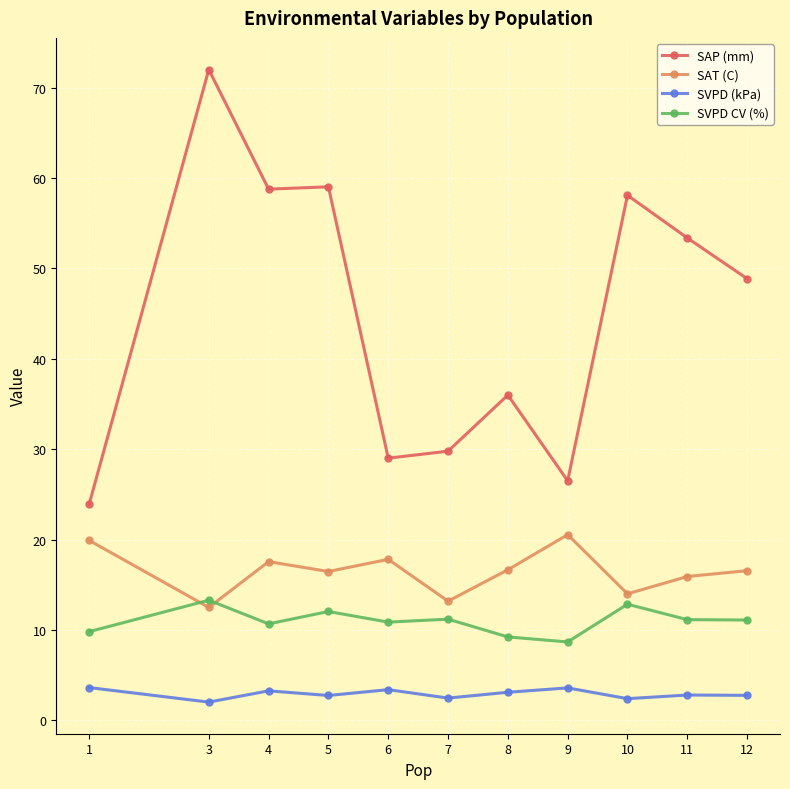

True or false: SVPD (kPa) and SVPD CV (%) cross at least once.

False